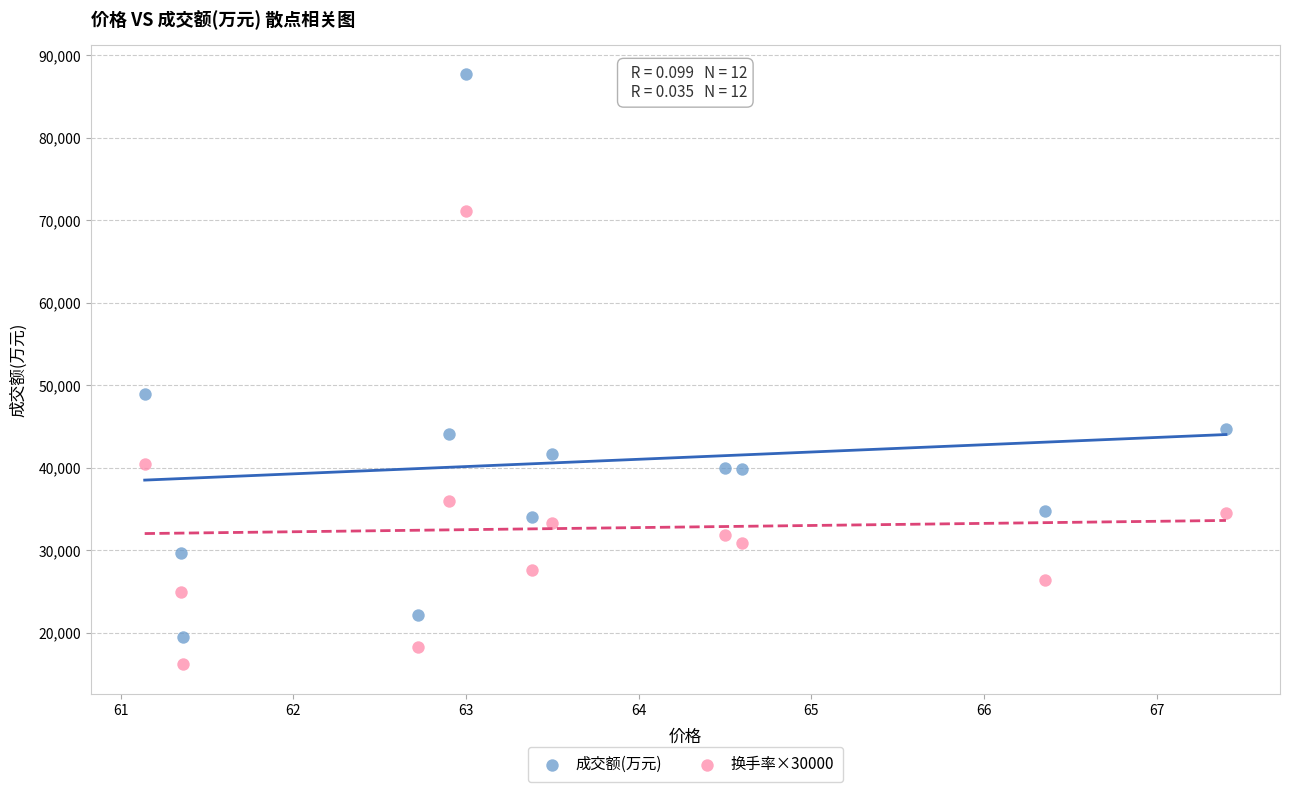

Which series has the largest Y range (max minus min)?

成交额(万元)